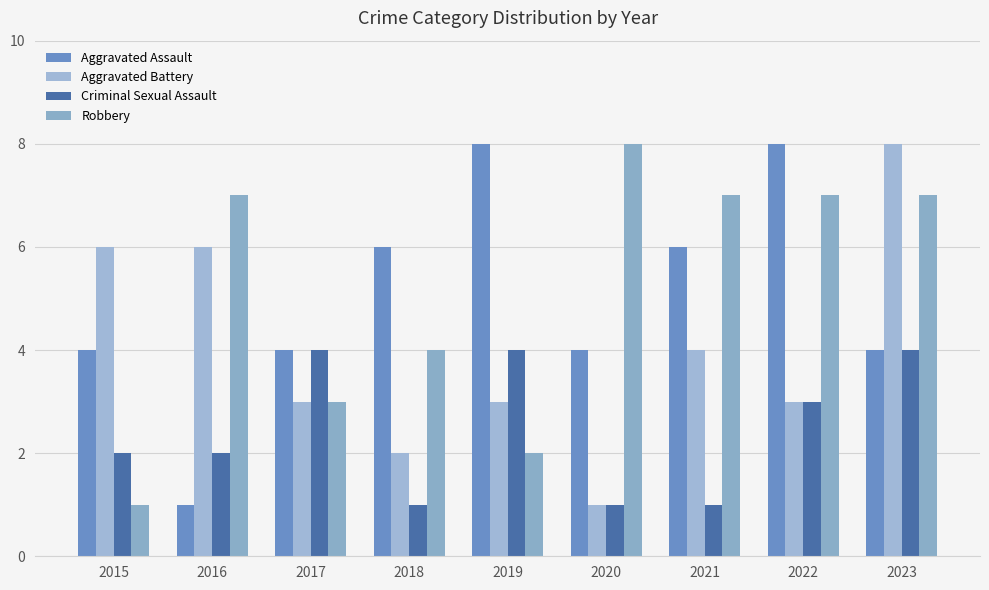

Reading left to right, extract all data points from this chart.

Aggravated Assault: 4	1	4	6	8	4	6	8	4
Aggravated Battery: 6	6	3	2	3	1	4	3	8
Criminal Sexual Assault: 2	2	4	1	4	1	1	3	4
Robbery: 1	7	3	4	2	8	7	7	7